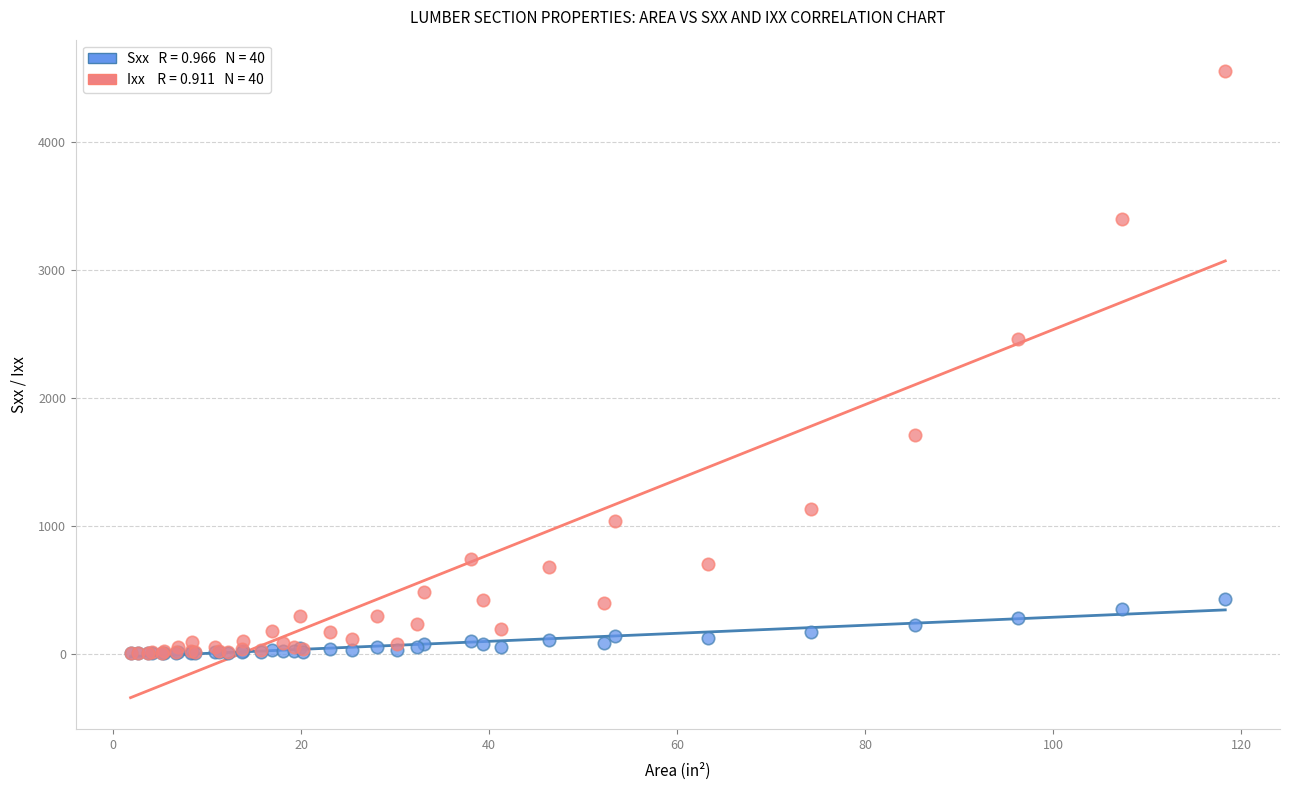

Across all series, what Y value is closest to 2277?

2456.0